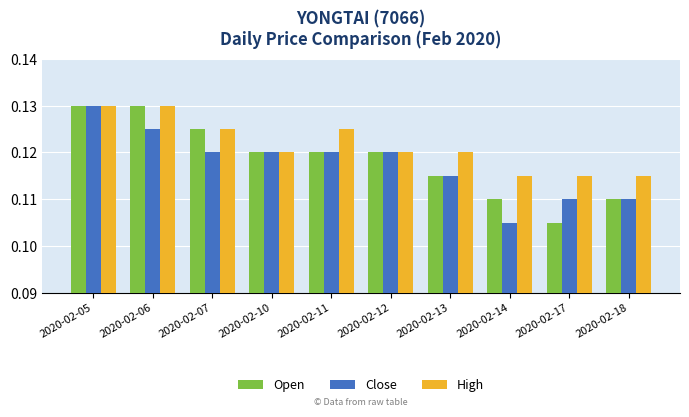

Which category has the lowest value in the Open series?

2020-02-17